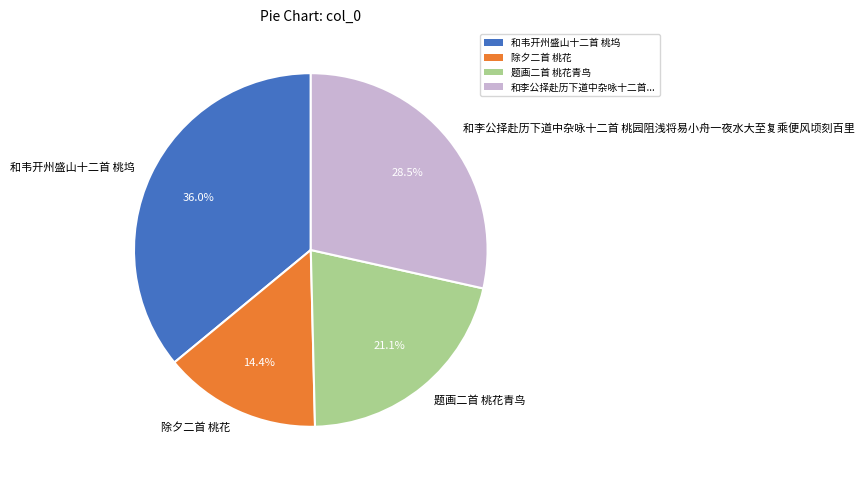

What is the smallest slice in the pie chart?

除夕二首 桃花